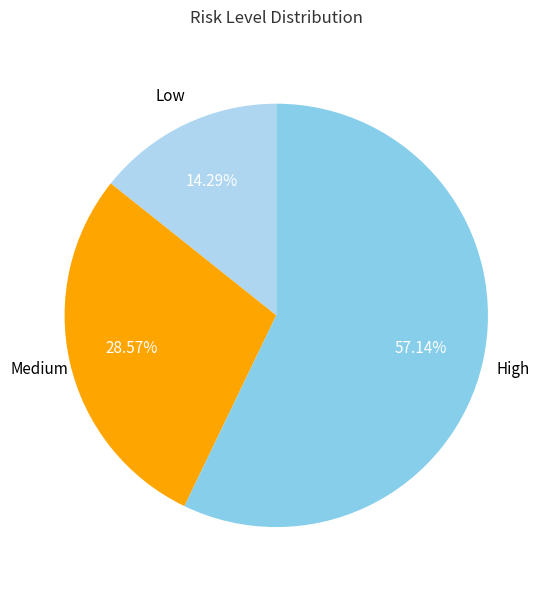

Is there a majority slice in this chart?

Yes